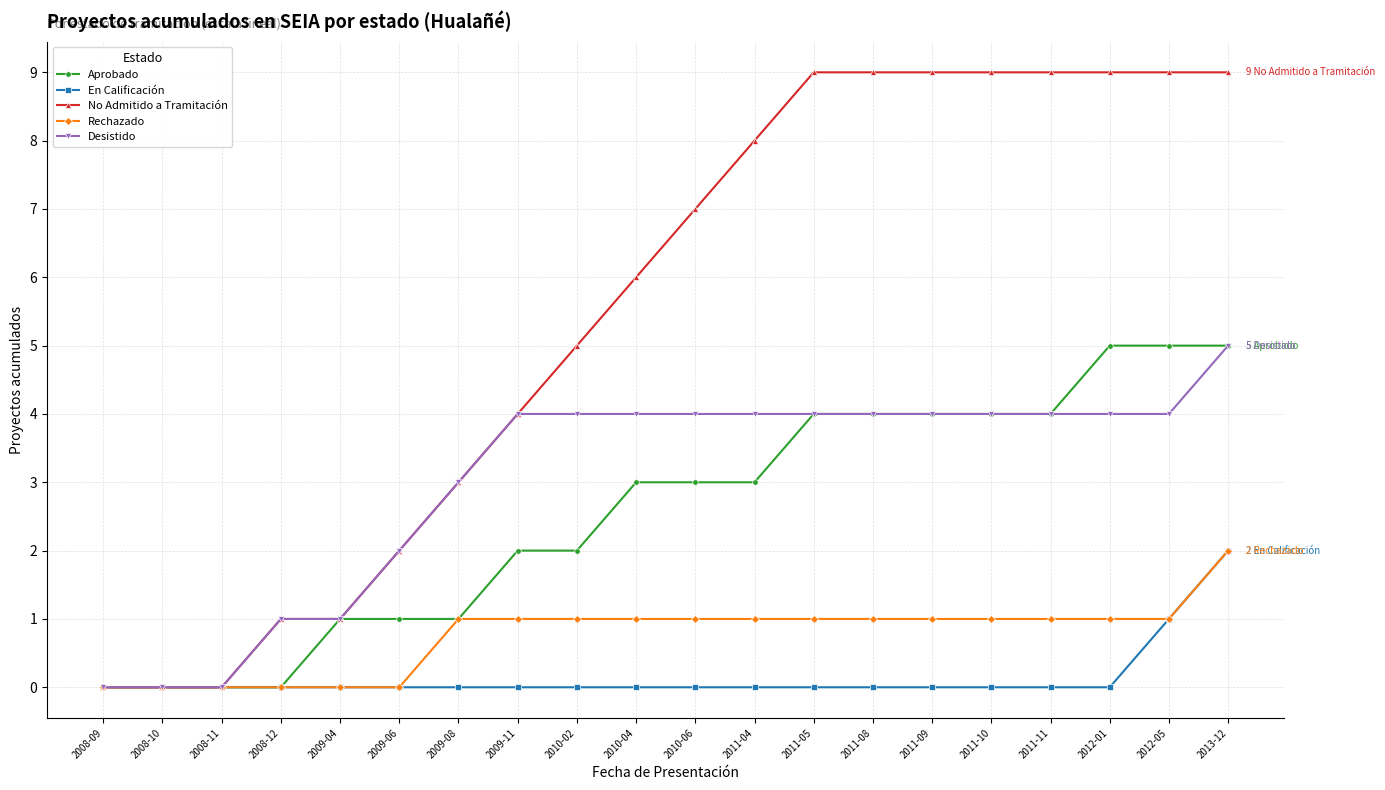

Which series has the widest spread of values?

No Admitido a Tramitación